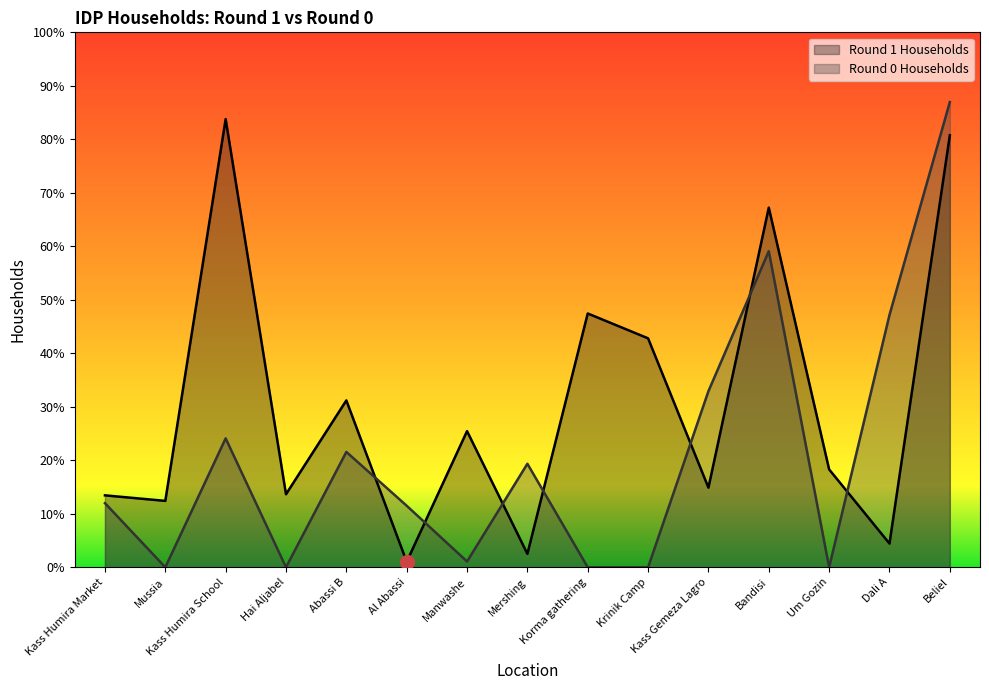

What is the difference between the maximum and minimum values in the Round 0 Households series?

8407